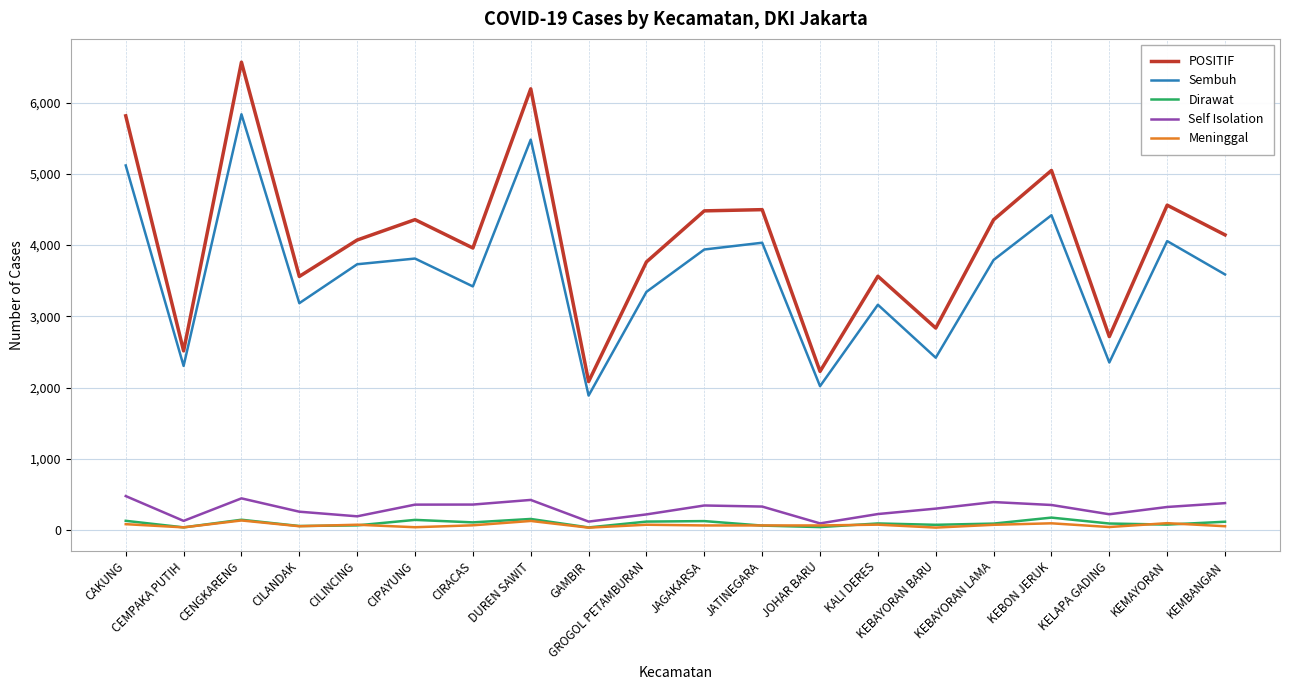

True or false: POSITIF and Sembuh intersect in this chart.

False